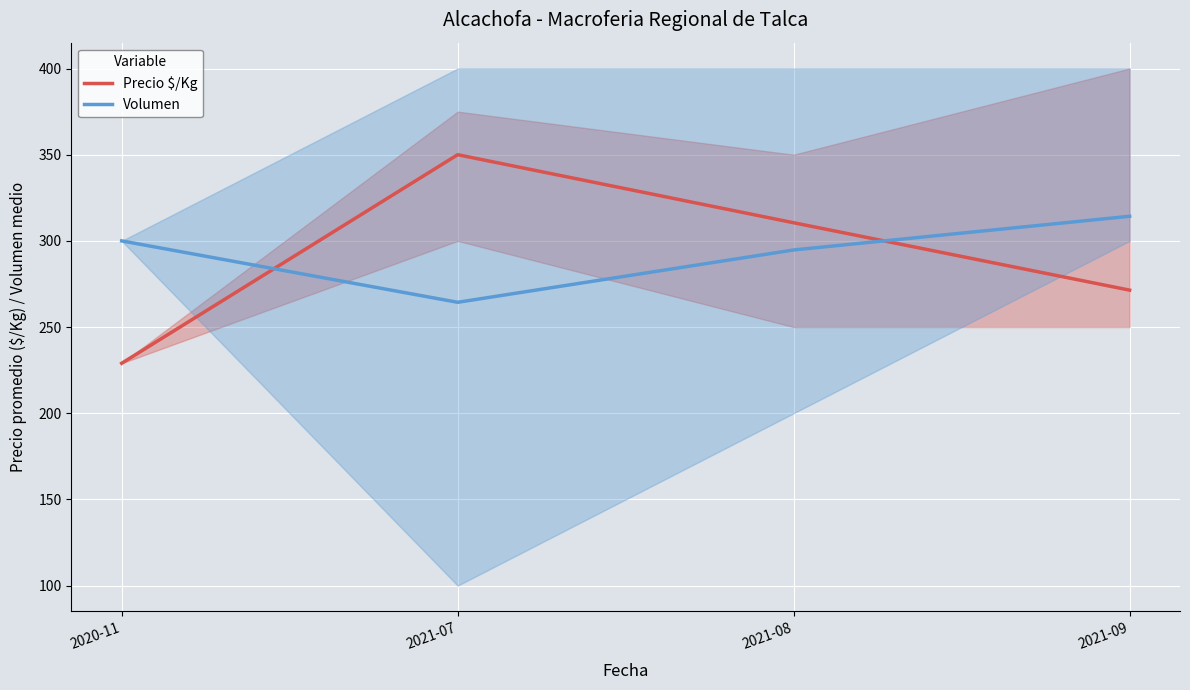

What is the difference between the maximum and minimum values in the Volumen series?

49.9